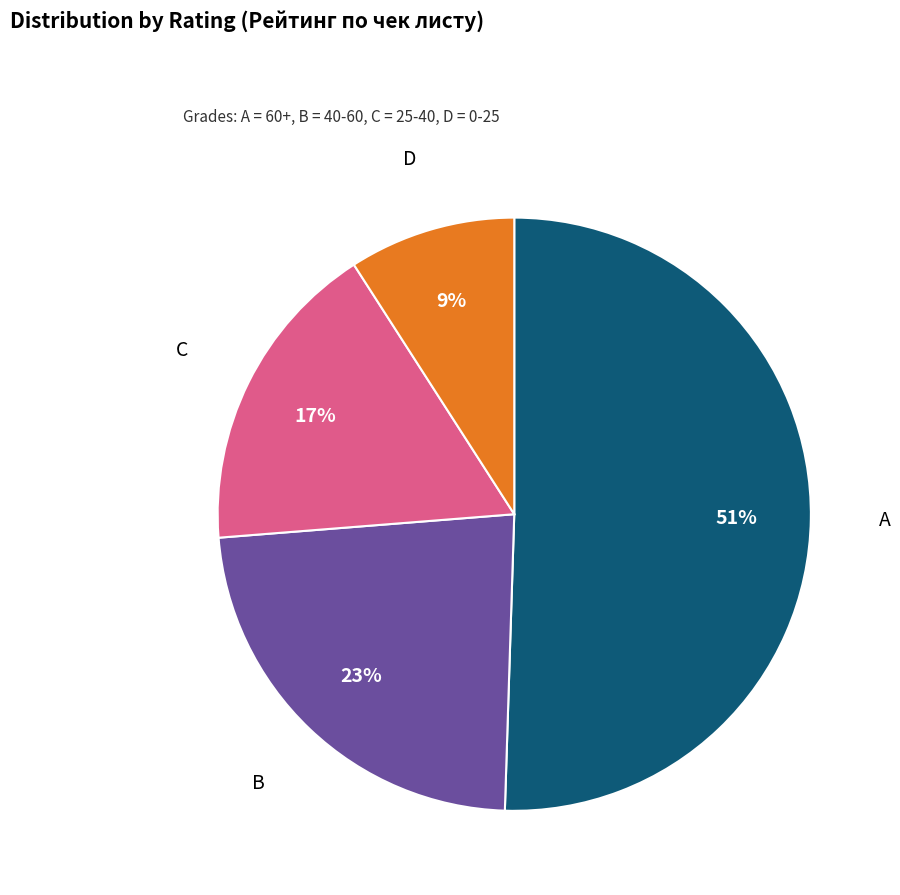

To the nearest percent, what percentage of the pie is A?

51%